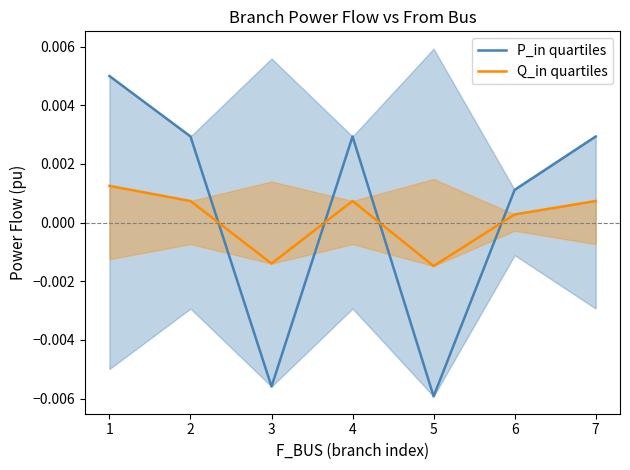

How many lines are shown in the chart?

2